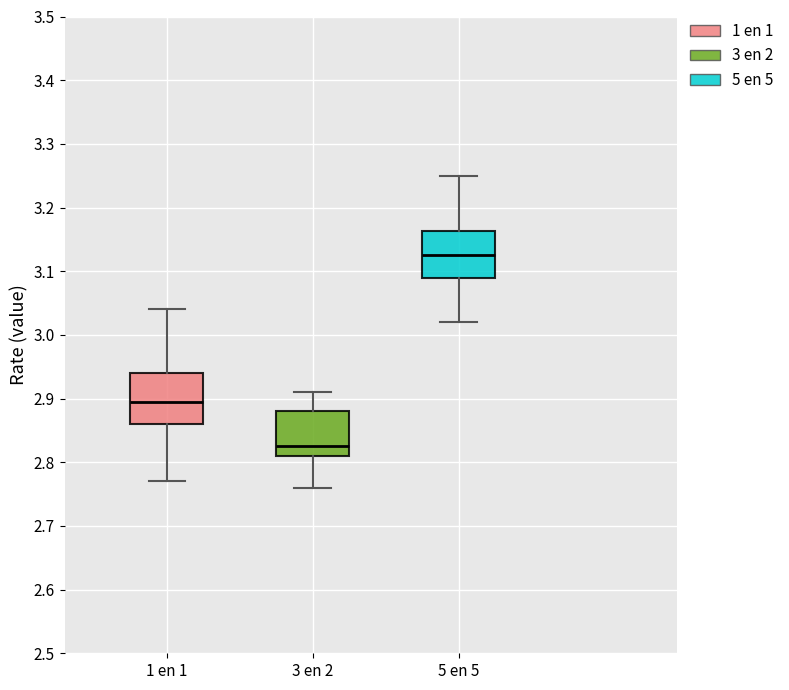

Which box's median line is the highest?

5 en 5